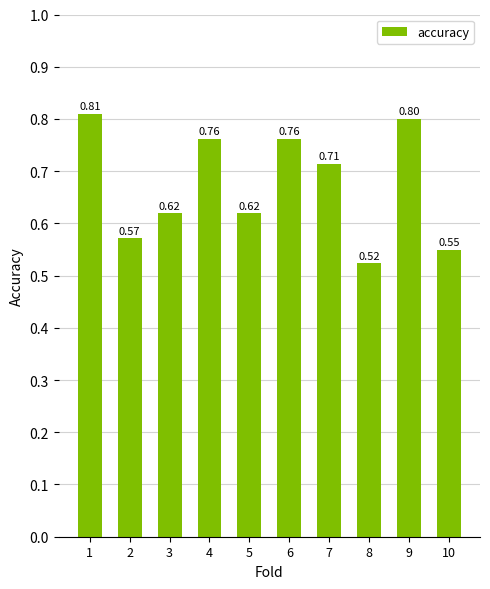

What is the greatest value displayed?

0.8